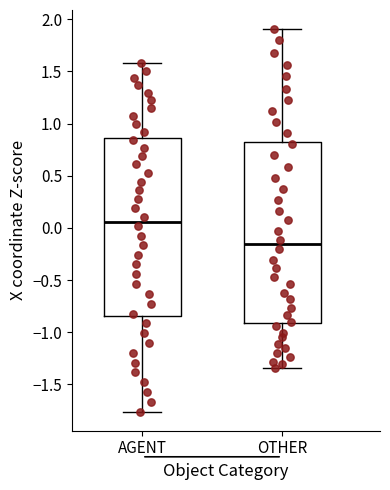

Reading left to right, transcribe this box plot: for each box, give where its median line is, the range the box spans, and where its two whiskers end, as read against the y-axis. The values are not printed on the chart, so give them approximately, as read against the axis.

AGENT: median 0.05, box -0.85 to 0.85, whiskers -1.75 to 1.60
OTHER: median -0.15, box -0.90 to 0.85, whiskers -1.35 to 1.90